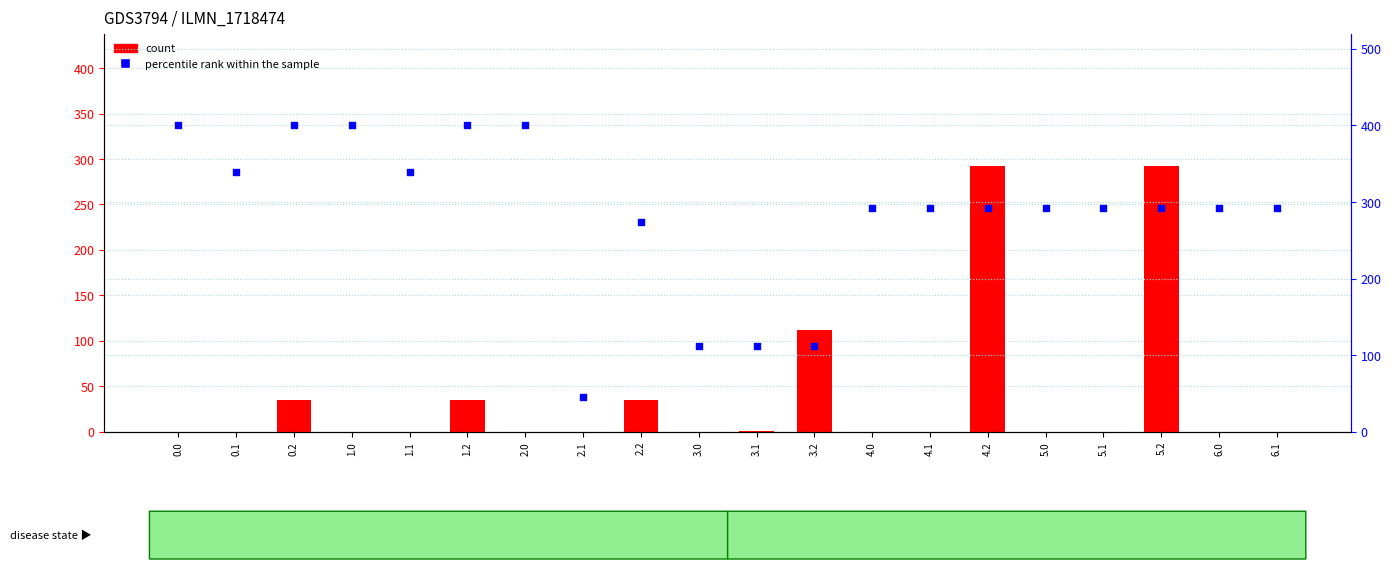

Which series contains the highest Y value?

percentile rank within the sample